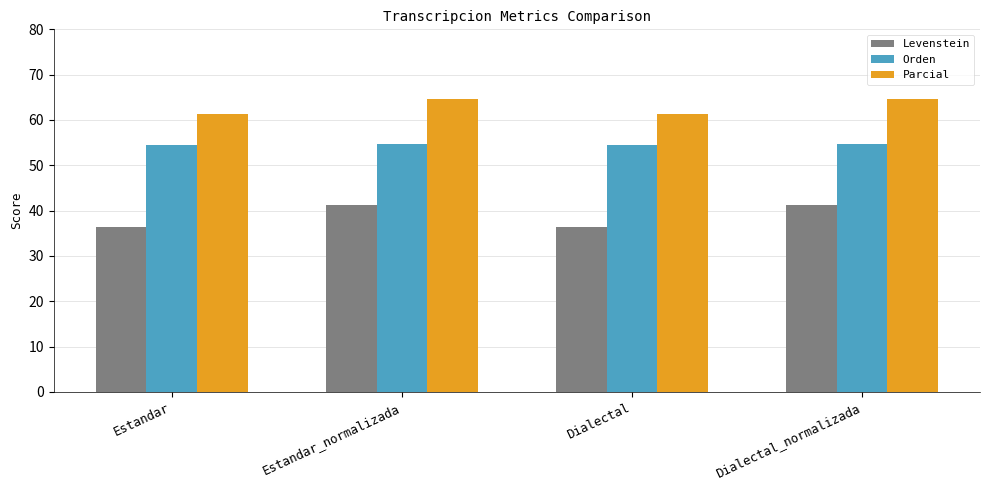

What is the difference between the maximum and minimum values in the Orden series?

0.2